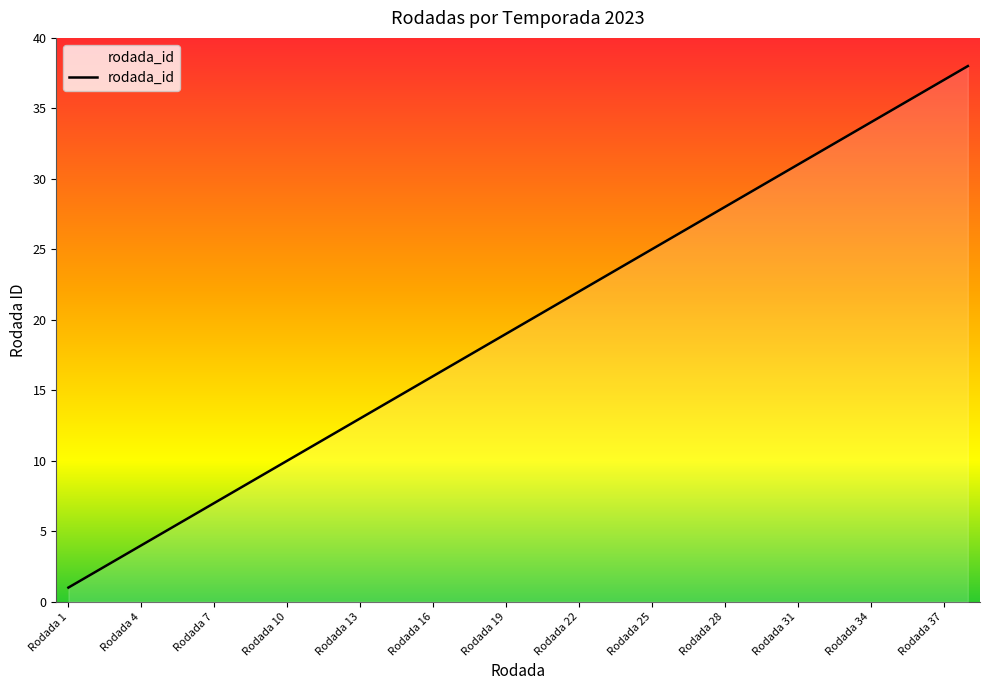

What is the average value?

20